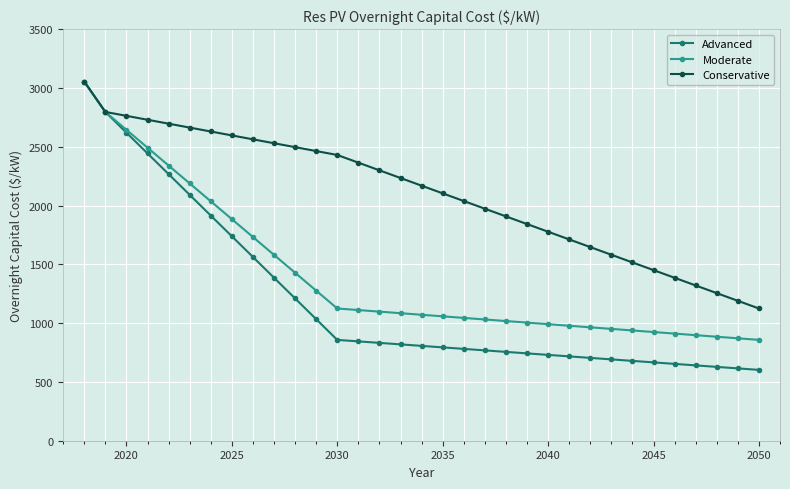

What is the value of the Conservative point at the 5th from the left?

2696.4